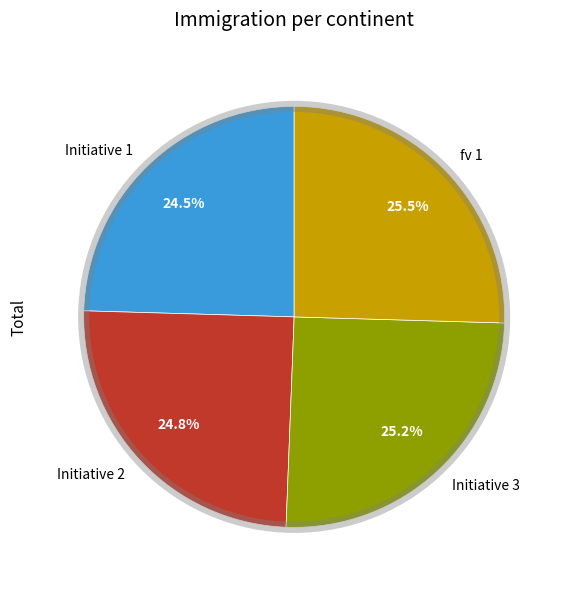

How many segments does this pie chart have?

4